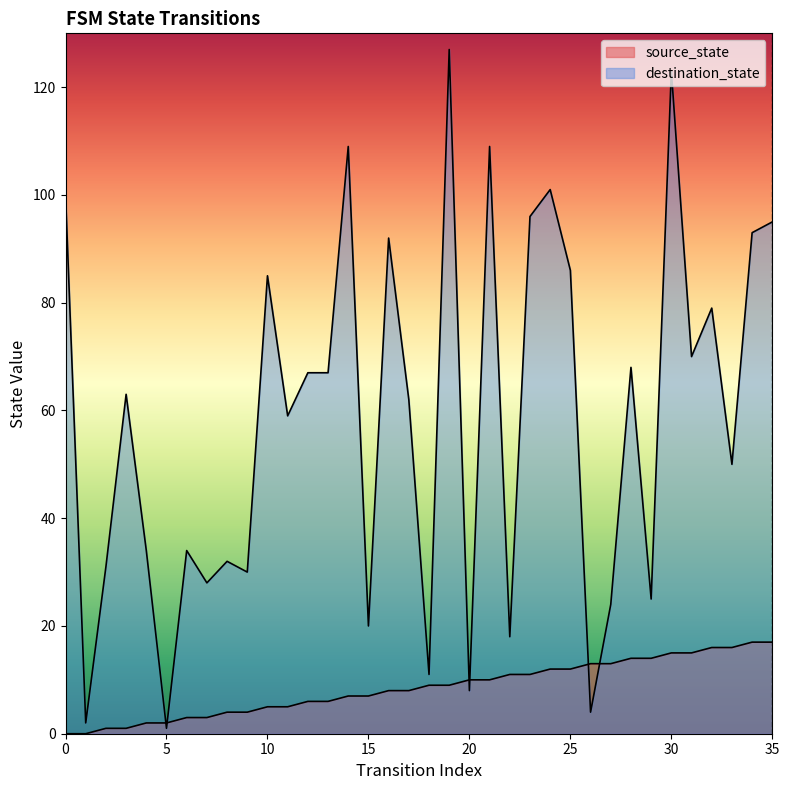

Is it true that destination_state equals 20 at 17?

False